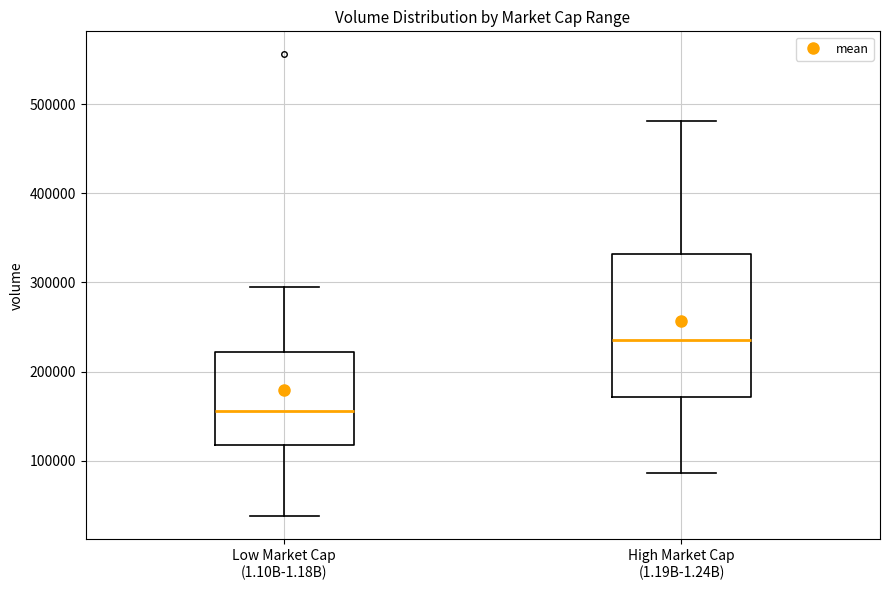

Where does the upper whisker of the box for Low Market Cap (1.10B-1.18B) end on the y-axis? The values are not printed on the chart, so give them approximately, as read against the axis.

290000